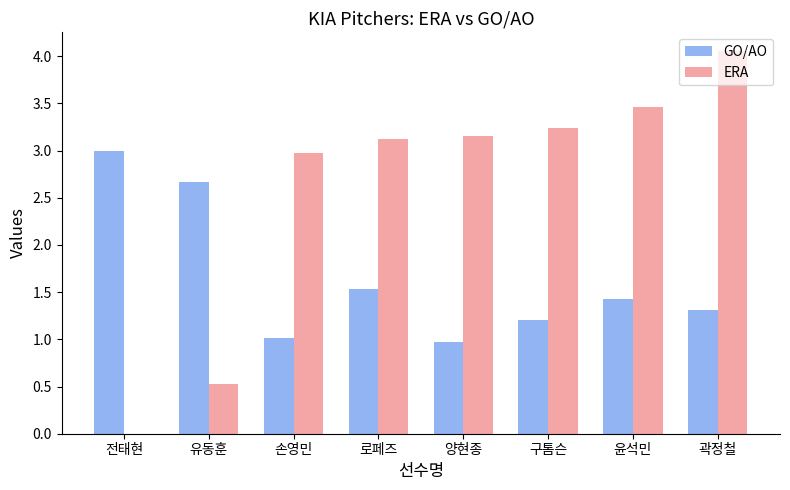

What is the total value across all series at 곽정철?

5.4